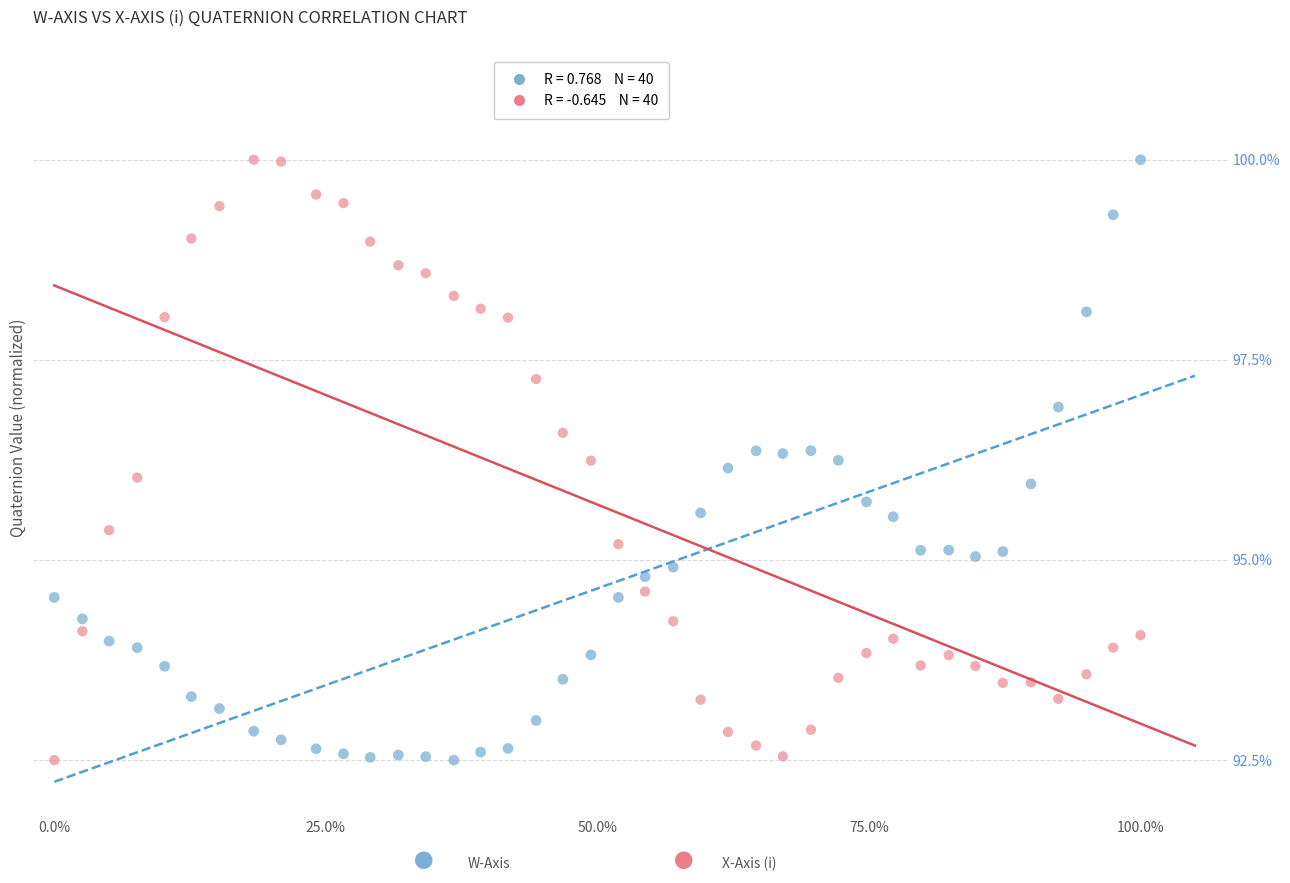

Across all data points, what is the range of X values (max minus min)?

100.0